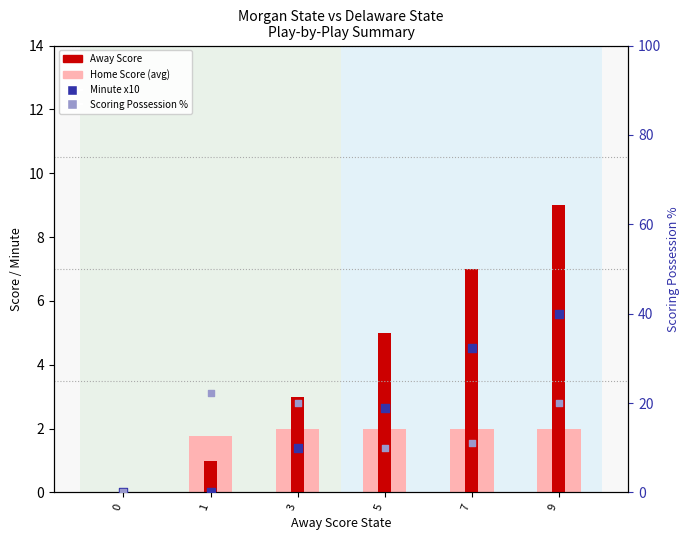

Which series contains the lowest Y value?

Home Score (avg)